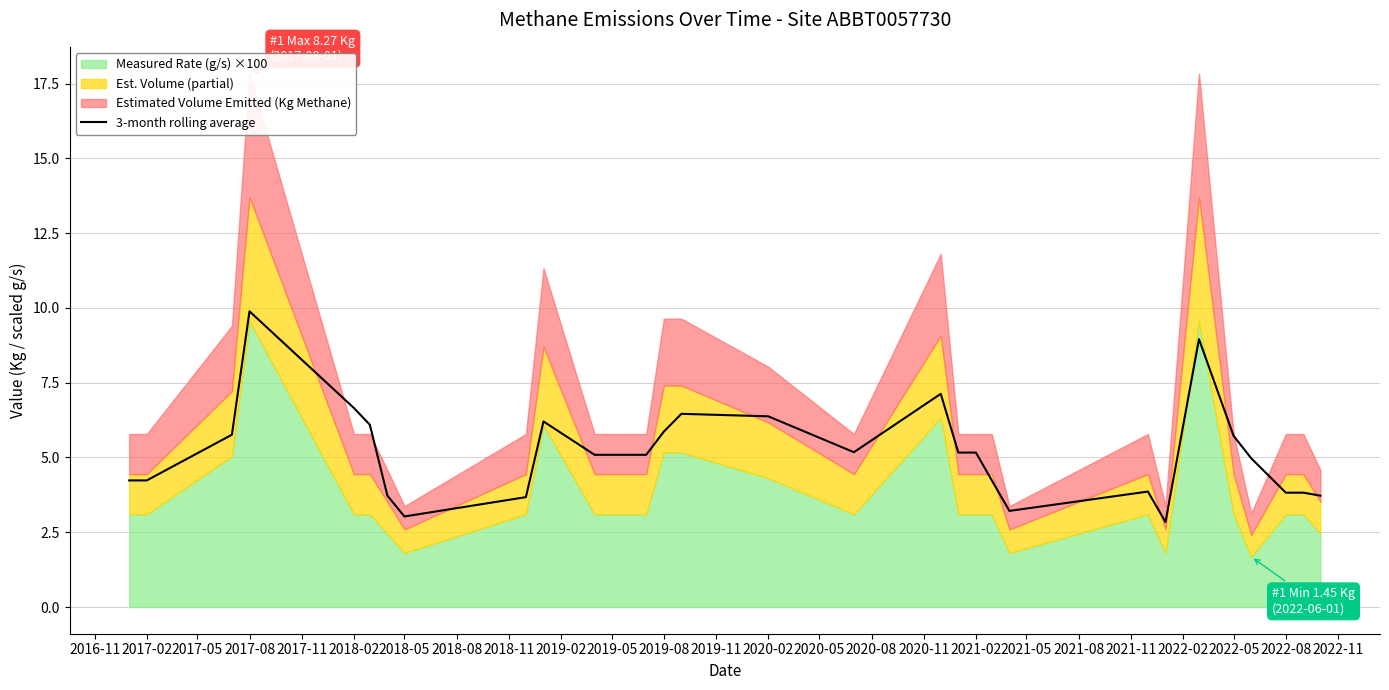

The 3-month rolling average series shows 9.9 at 2017-08. True or false?

True